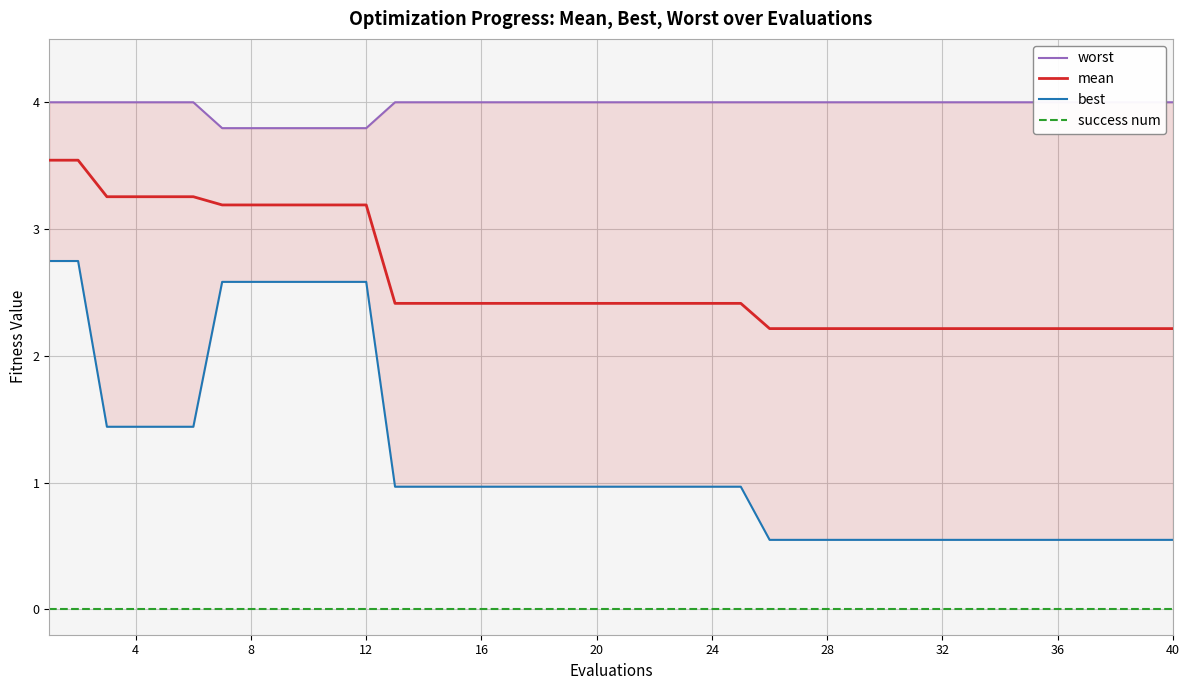

What is the difference between the maximum and minimum values in the worst series?

0.2